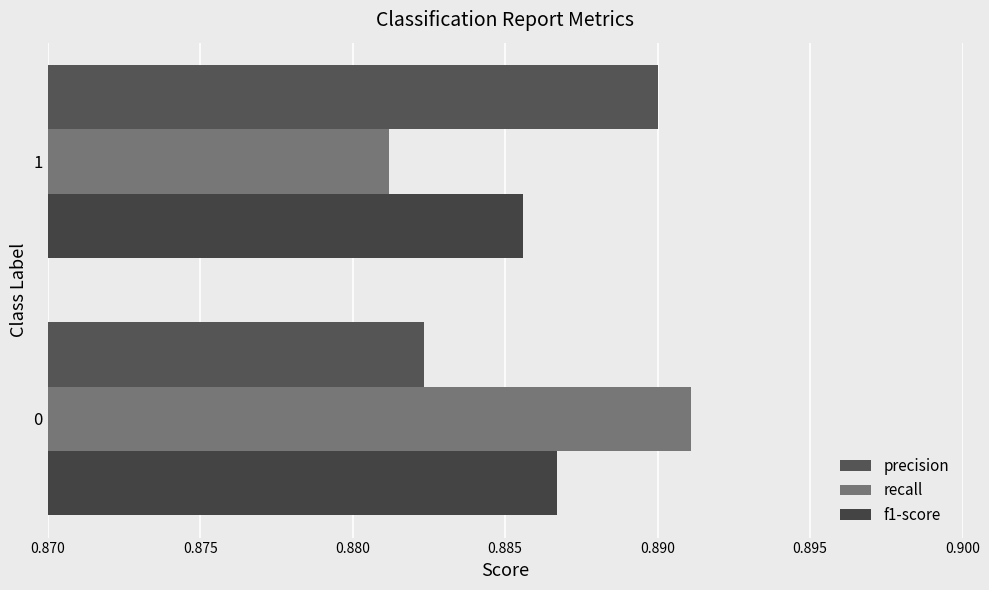

What are all the series names shown in the legend?

precision, recall, f1-score